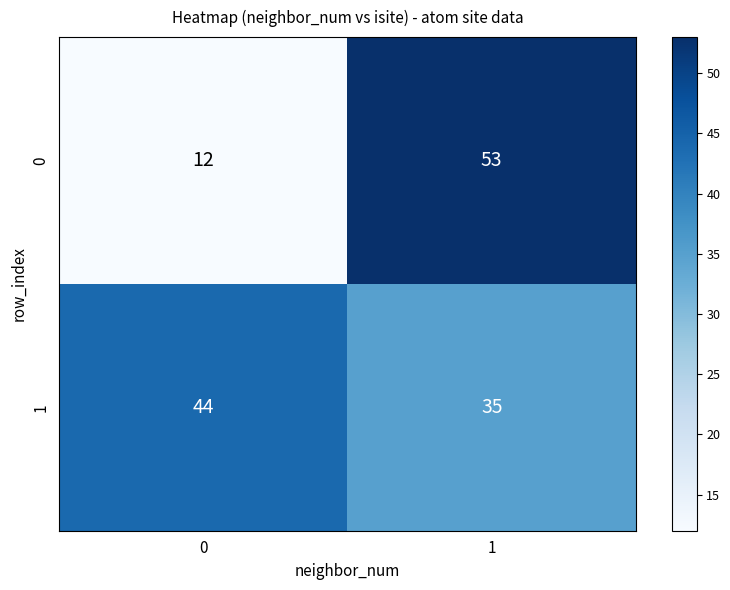

List the series in order of their peak value, lowest first.

1, 0